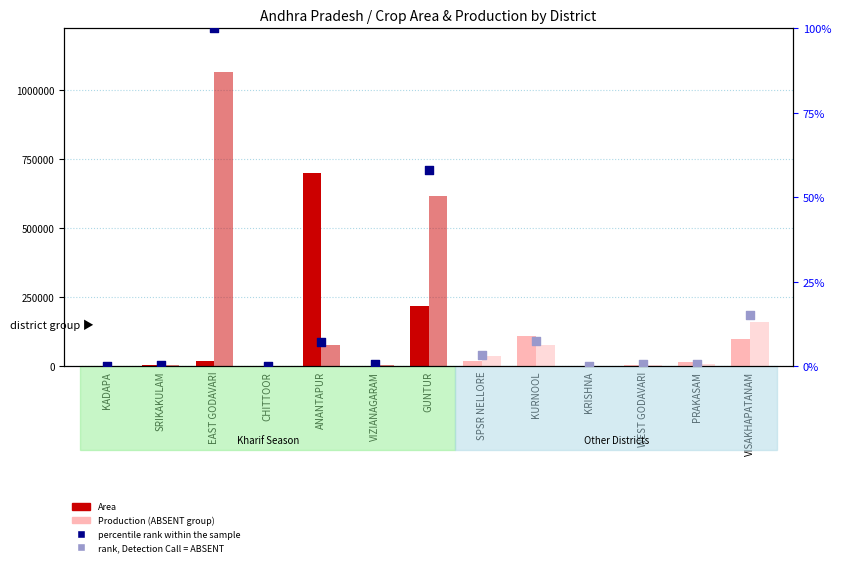

Which series reaches the maximum Y coordinate?

Production